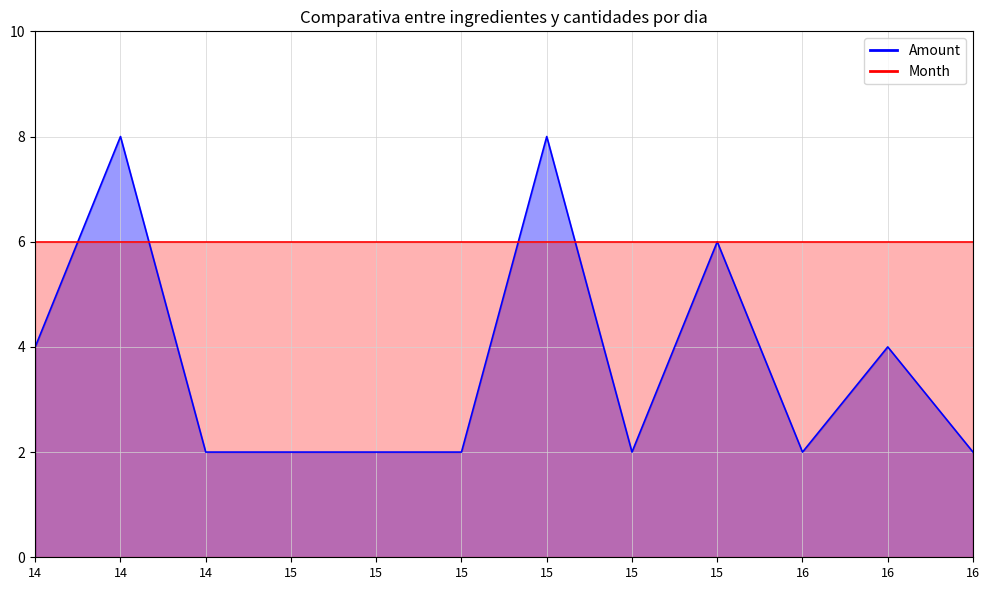

True or false: there are more than 1 points higher than both neighbors.

True